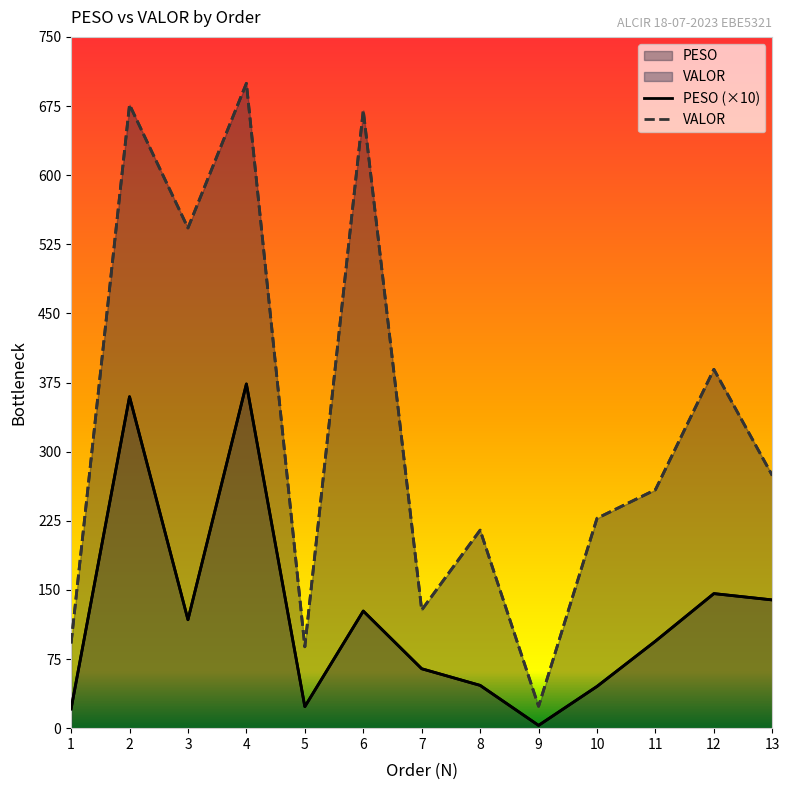

True or false: VALOR and PESO cross at least once.

False